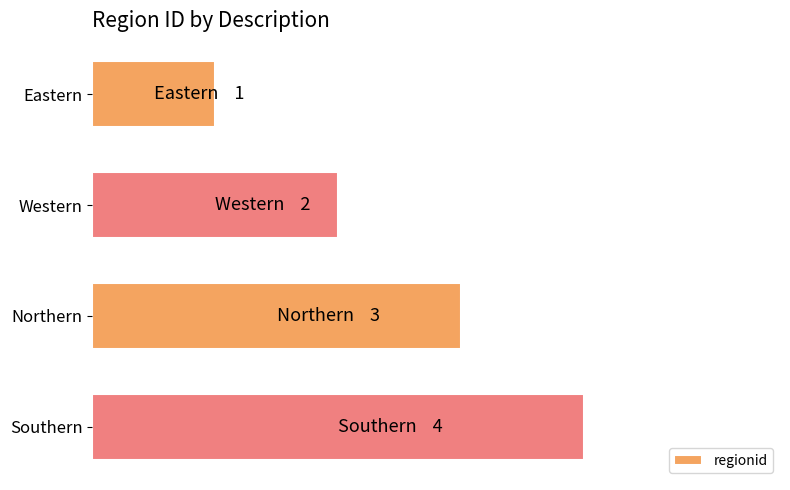

List the labels in order of value, largest first.

Southern, Northern, Western, Eastern